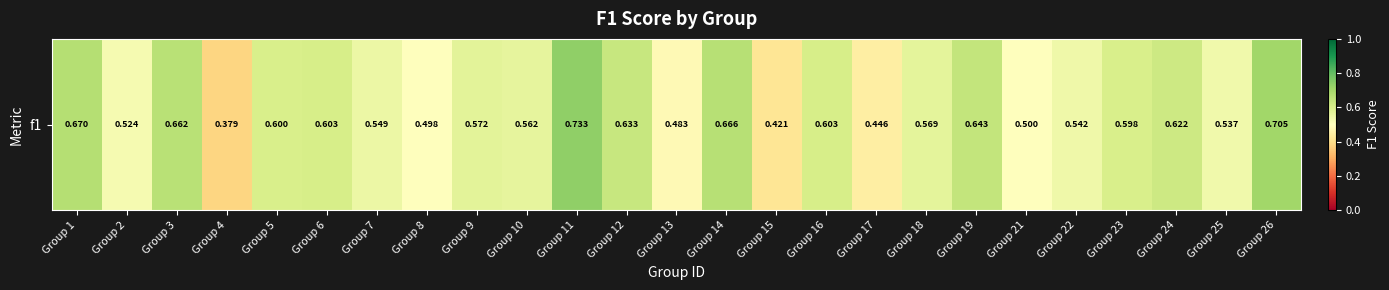

List the labels in order of value, smallest first.

Group 4, Group 15, Group 17, Group 13, Group 8, Group 21, Group 2, Group 25, Group 22, Group 7, Group 10, Group 18, Group 9, Group 23, Group 5, Group 6, Group 16, Group 24, Group 12, Group 19, Group 3, Group 14, Group 1, Group 26, Group 11